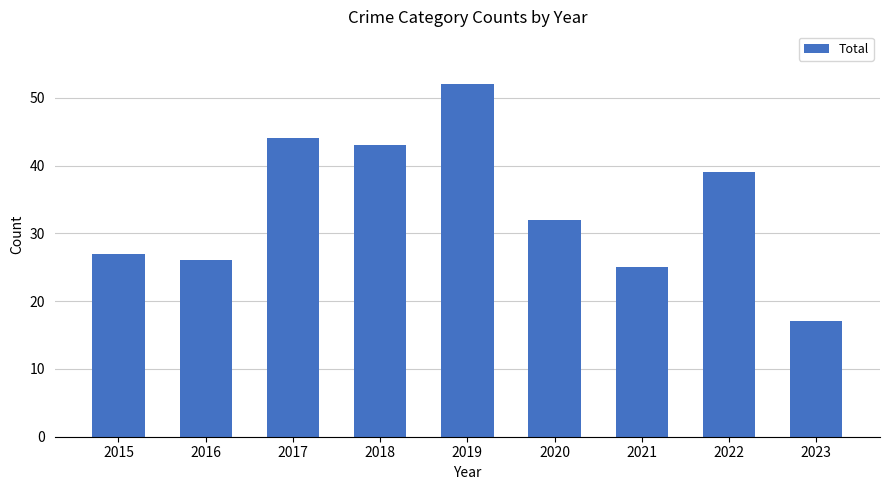

What is the value of the 8th bar from the left?

39